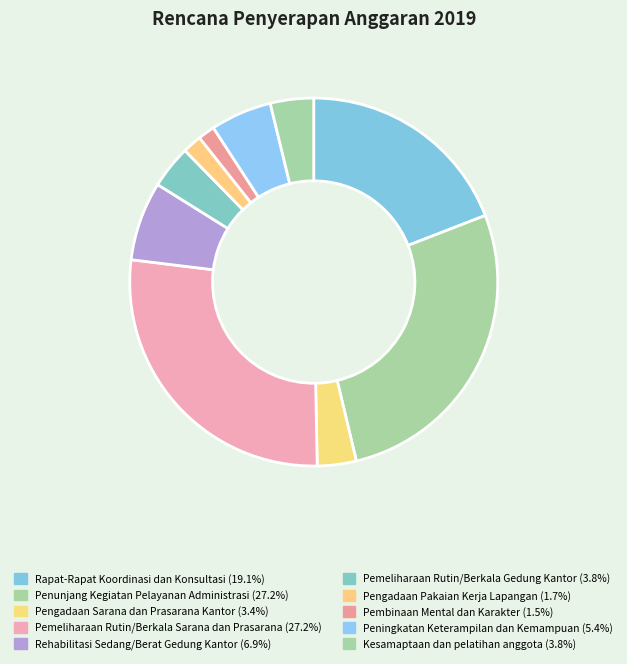

Does Pengadaan Pakaian Kerja Lapangan account for over 50% of the chart?

No